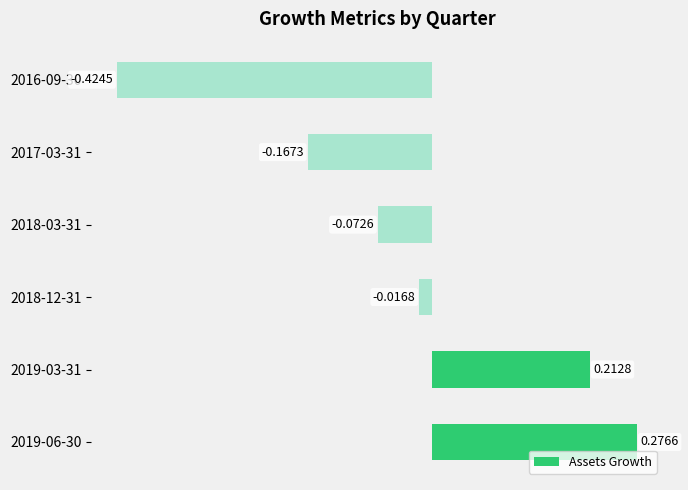

What is the difference between the second highest and second lowest values?

0.4